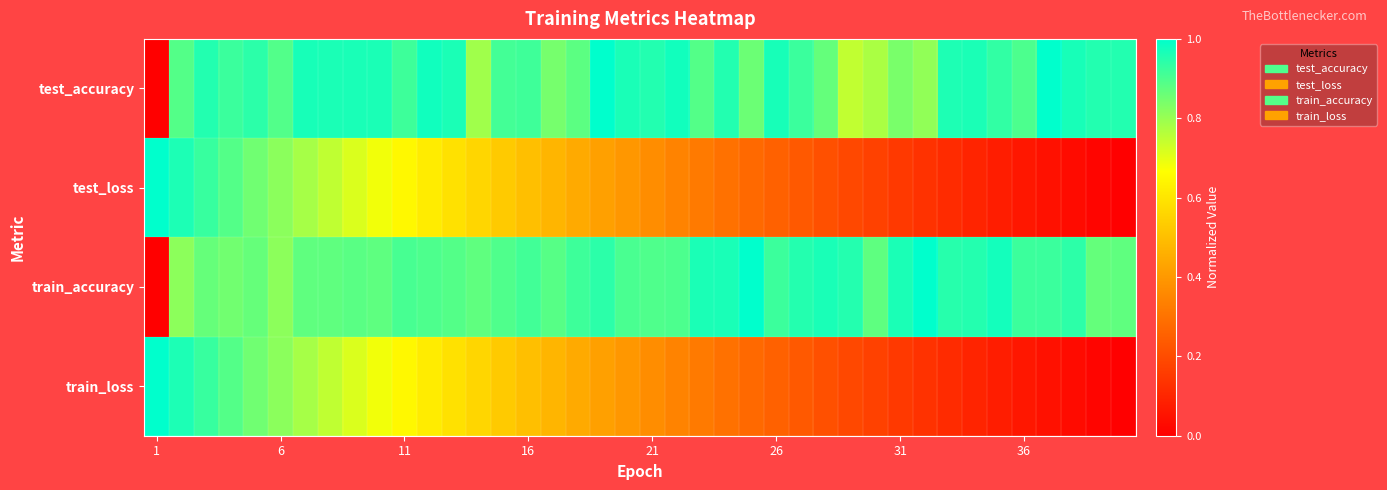

Reading left to right, what are all the values shown in this chart?

test_accuracy: 0.0	0.9	1.0	0.9	0.9	0.9	1.0	1.0	1.0	1.0	0.9	1.0	1.0	0.8	0.9	0.9	0.8	0.9	1.0	1.0	1.0	1.0	0.9	1.0	0.9	1.0	0.9	0.9	0.7	0.8	0.8	0.8	1.0	1.0	0.9	0.9	1.0	1.0	1.0	1.0
test_loss: 1.0	1.0	0.9	0.9	0.9	0.8	0.8	0.7	0.7	0.7	0.7	0.6	0.6	0.6	0.5	0.5	0.5	0.4	0.4	0.4	0.4	0.3	0.3	0.3	0.3	0.3	0.2	0.2	0.2	0.2	0.2	0.1	0.1	0.1	0.1	0.1	0.0	0.0	0.0	0.0
train_accuracy: 0.0	0.8	0.9	0.8	0.9	0.8	0.9	0.9	0.9	0.9	0.9	0.9	0.9	0.9	0.9	0.9	0.9	0.9	0.9	0.9	0.9	0.9	1.0	1.0	1.0	0.9	1.0	1.0	1.0	0.9	1.0	1.0	0.9	1.0	1.0	0.9	0.9	0.9	0.9	0.9
train_loss: 1.0	1.0	0.9	0.9	0.9	0.8	0.8	0.7	0.7	0.7	0.7	0.6	0.6	0.6	0.5	0.5	0.5	0.4	0.4	0.4	0.4	0.3	0.3	0.3	0.3	0.3	0.2	0.2	0.2	0.2	0.2	0.1	0.1	0.1	0.1	0.1	0.0	0.0	0.0	0.0